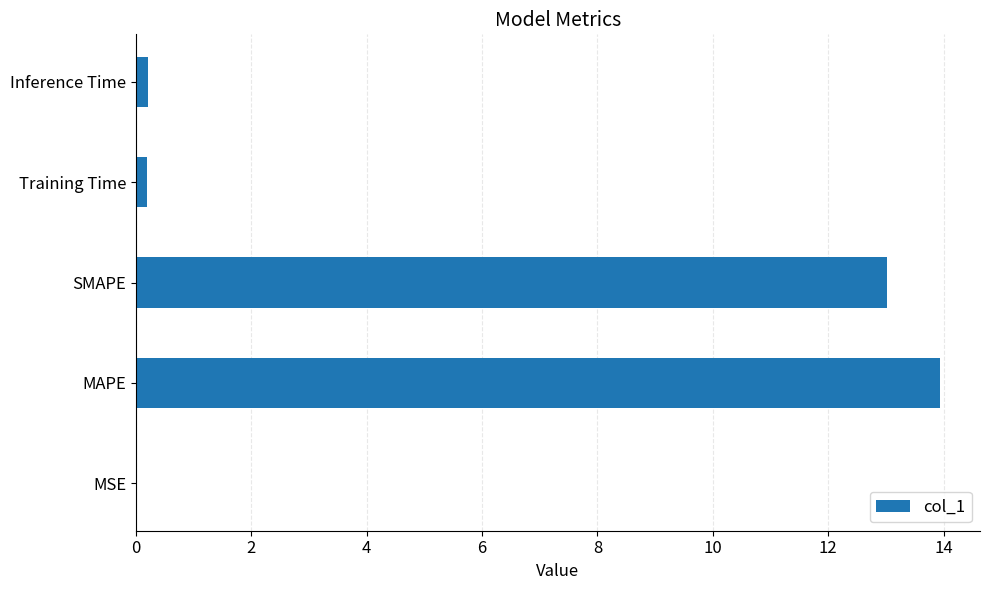

Is it true that the value at MAPE is 18.7?

False